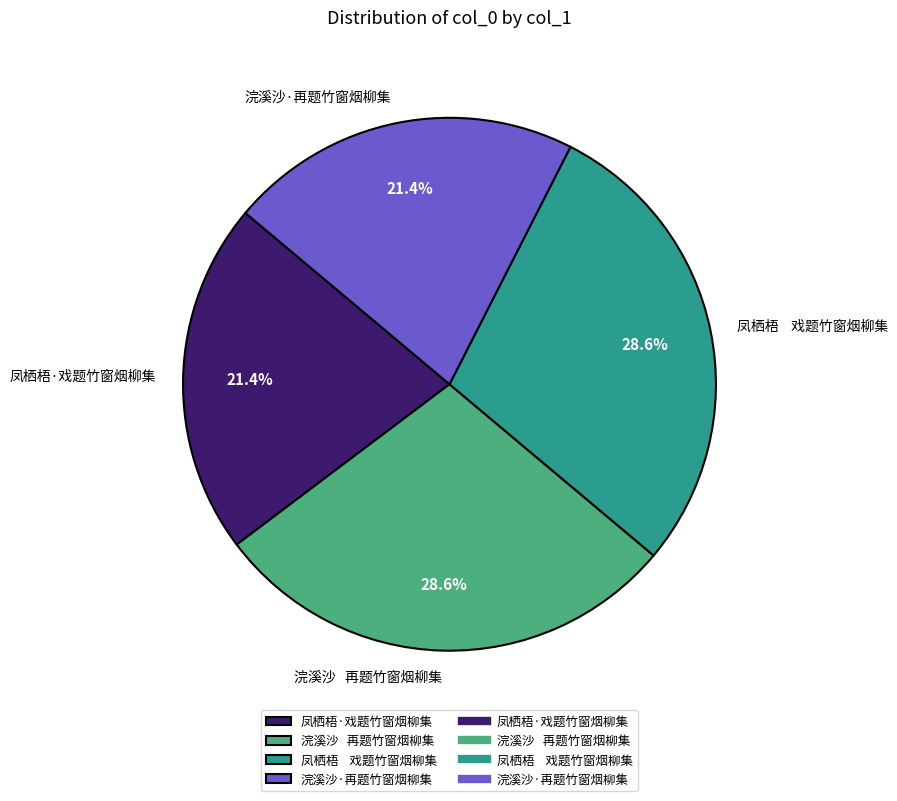

Is there a majority slice in this chart?

No